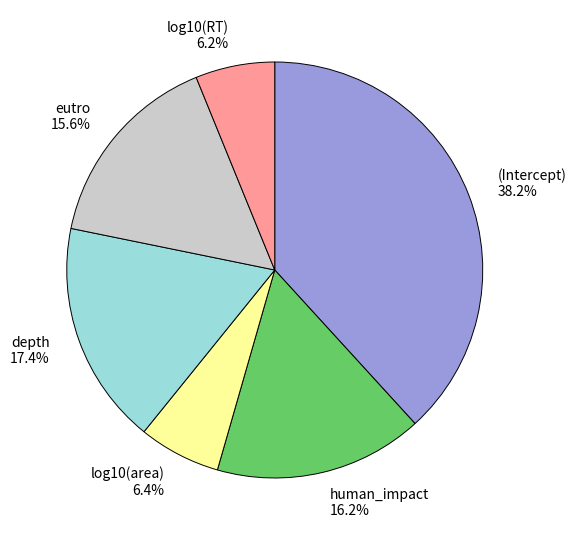

Does any single category account for the majority?

No